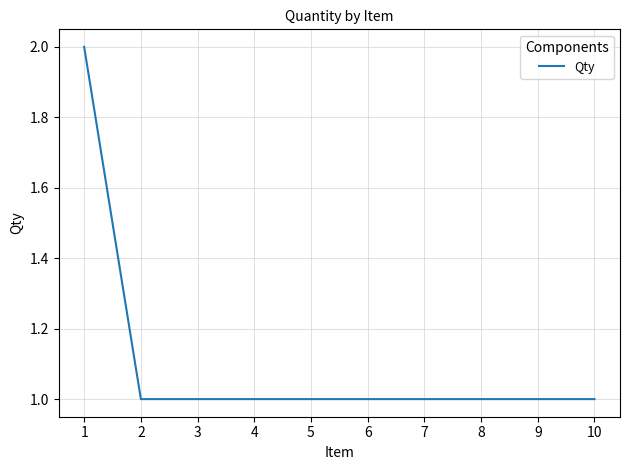

How many values are between 1 and 2?

10